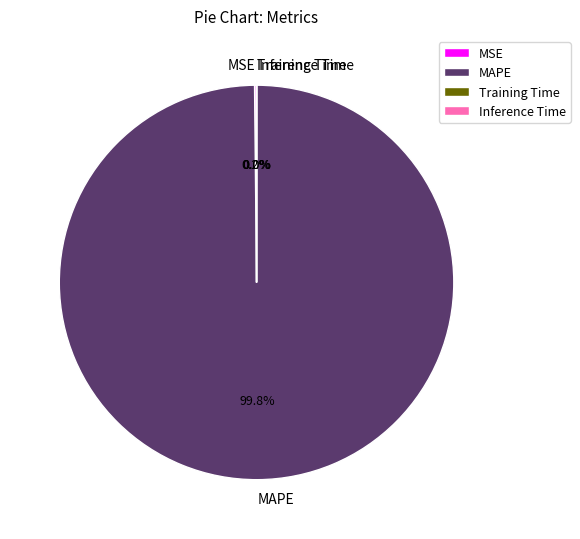

Which slice represents more than half of the pie?

MAPE